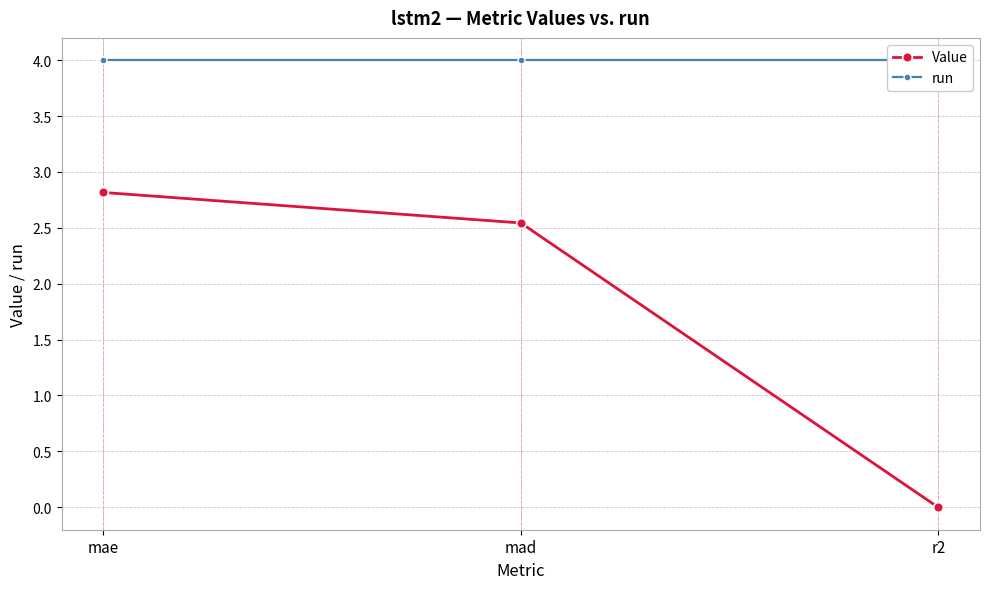

Which has a higher value, r2 or mad?

mad